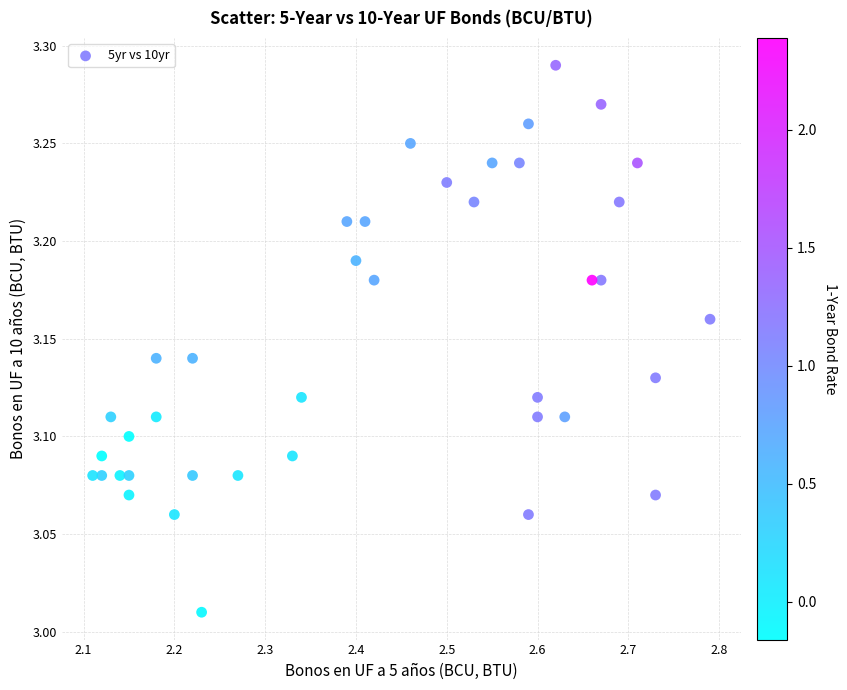

What is the range of Y values (max minus min)?

0.3